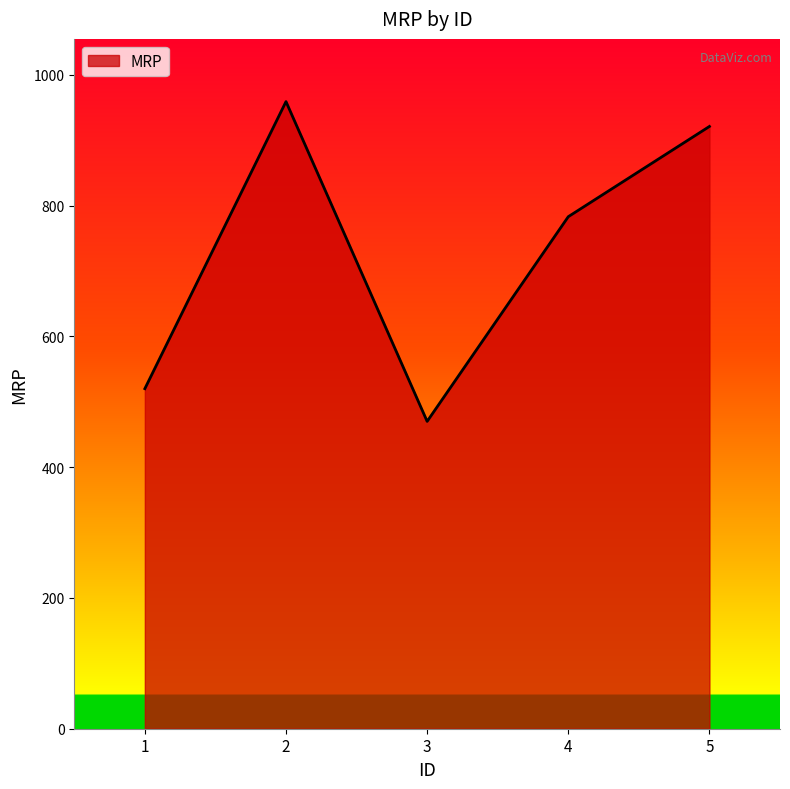

Reading right to left, extract all data points from this chart.

5=921	4=783	3=470	2=959	1=520